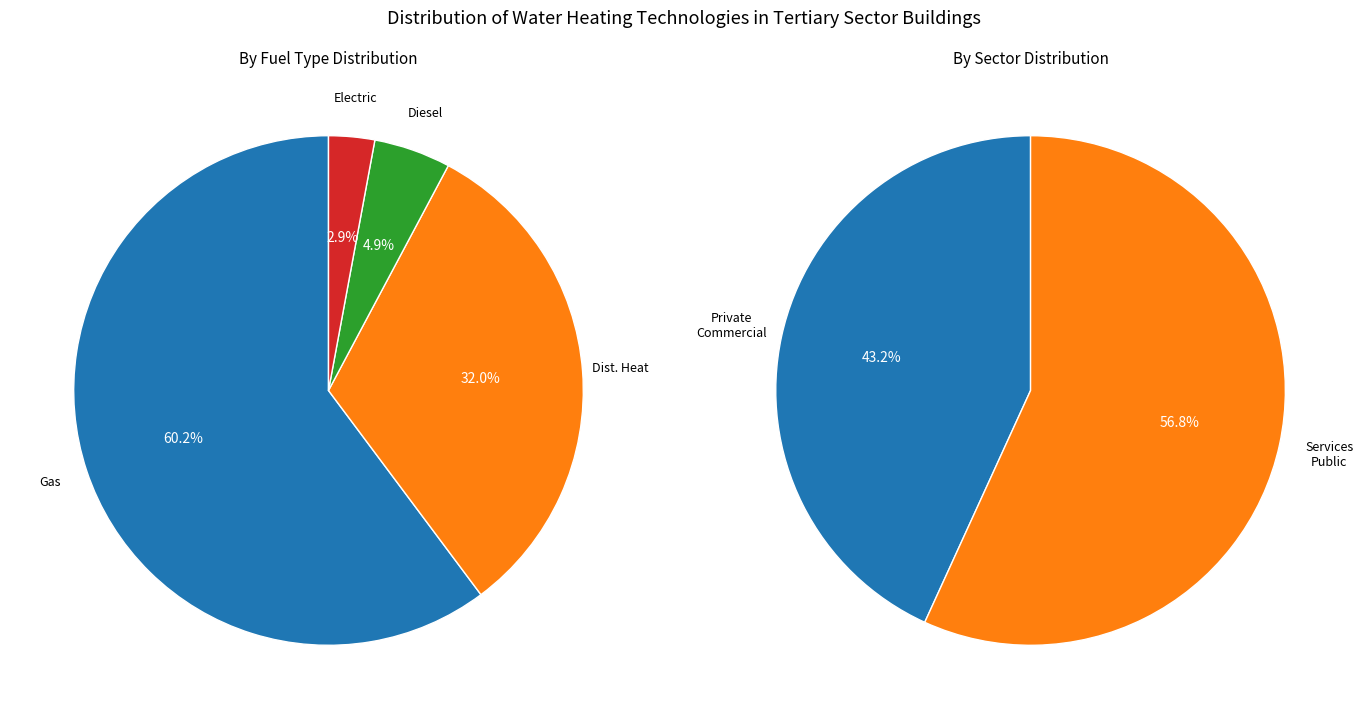

Is the sum of Gas and Electric greater than half?

Yes